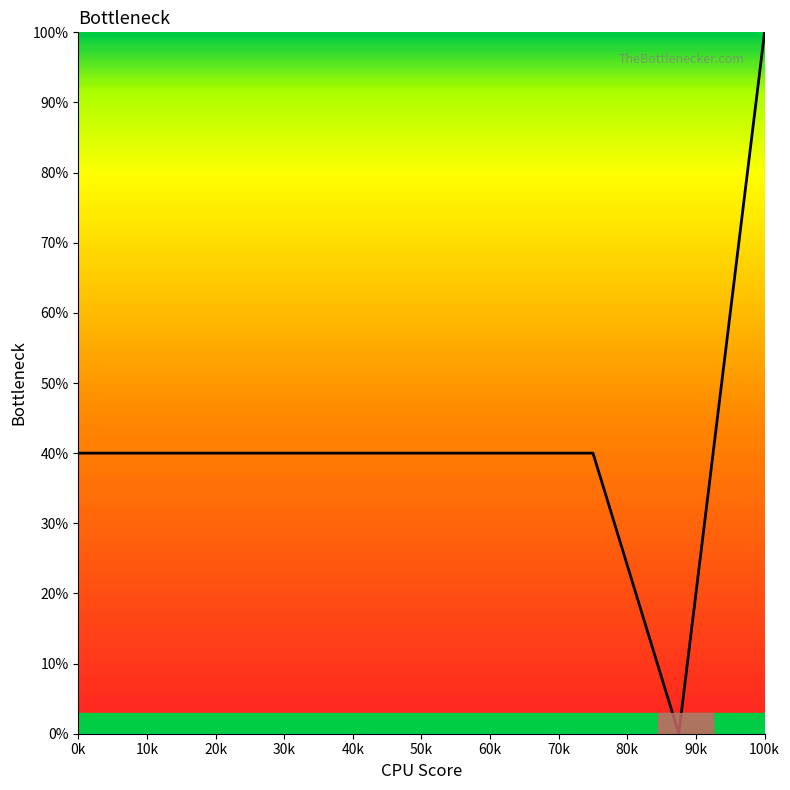

Does the chart display data point markers on the line(s)?

No